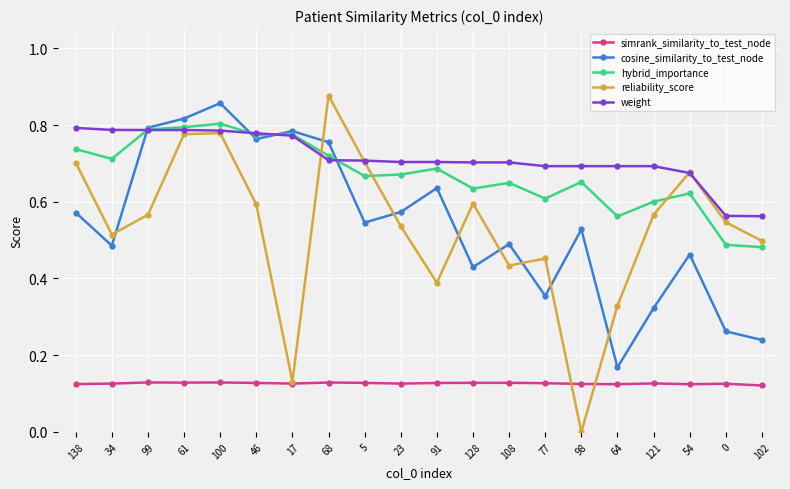

What is the label of the 4th point from the left?

61